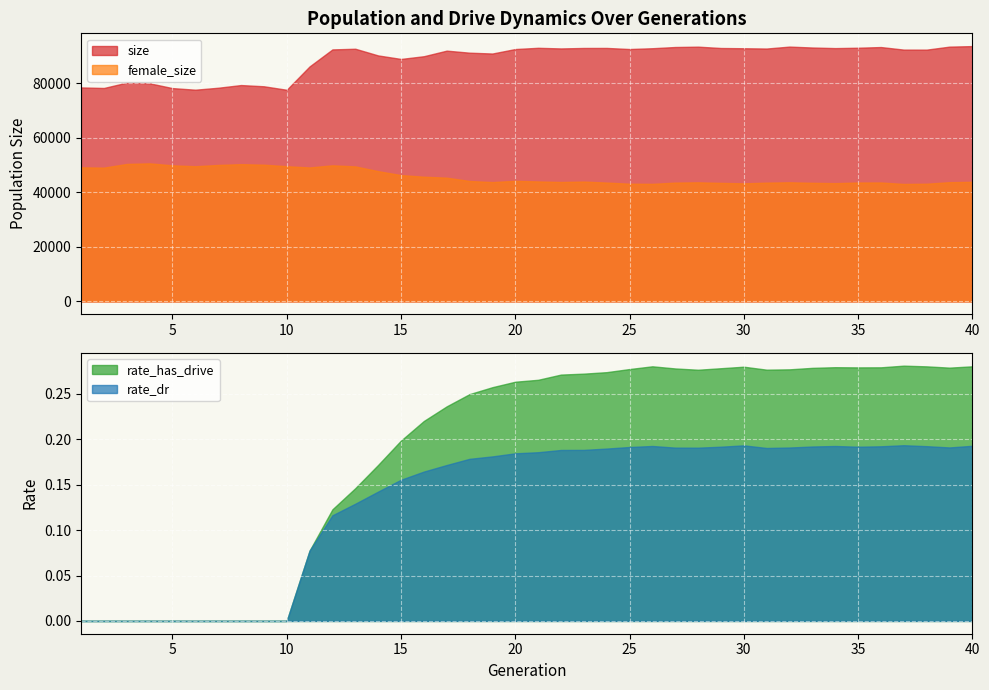

What is the sum of the rate_dr values at 9 and 37?

0.2